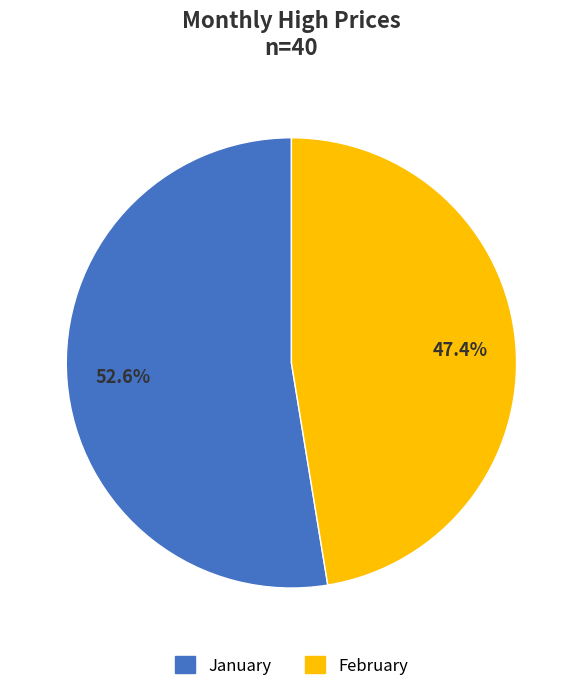

Is there any slice that represents more than half of the pie?

Yes